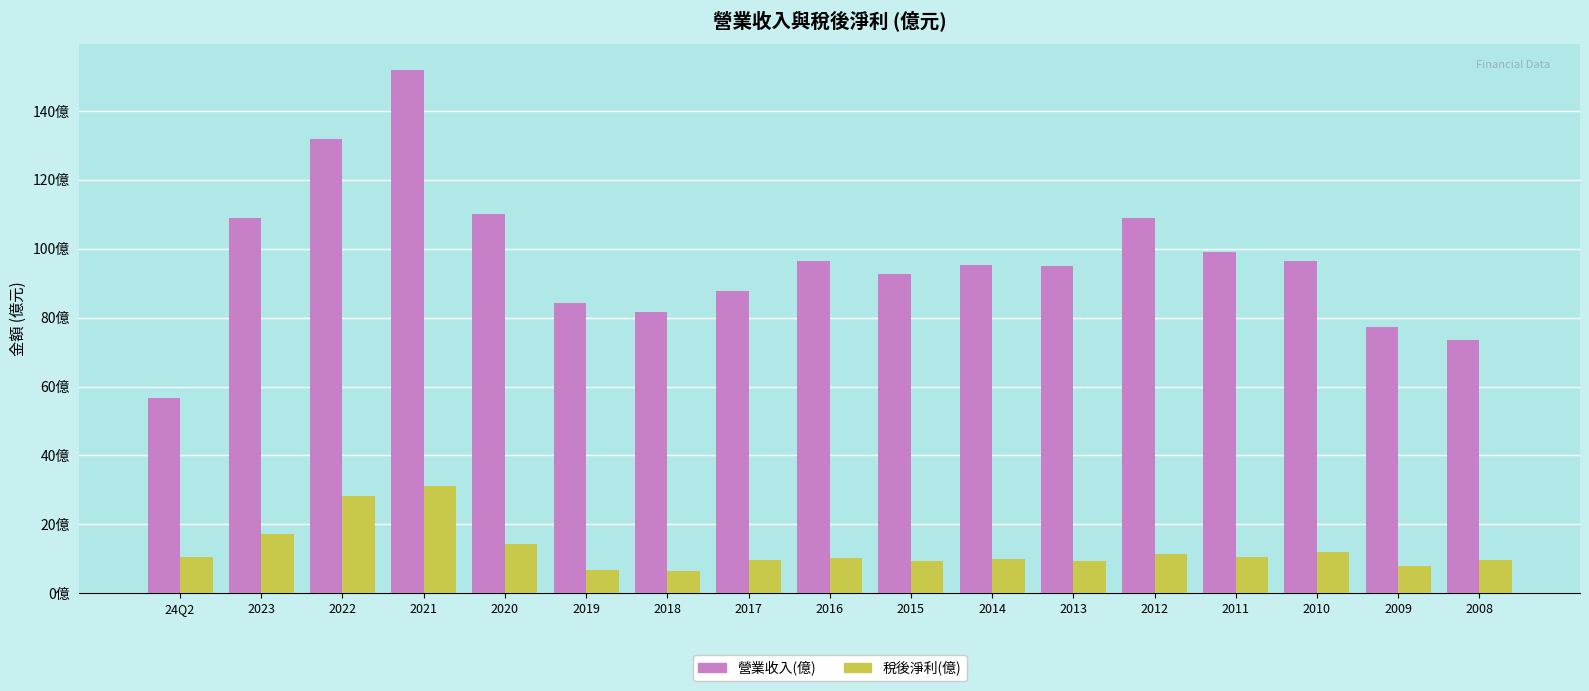

Which series has the widest spread of values?

營業收入(億)